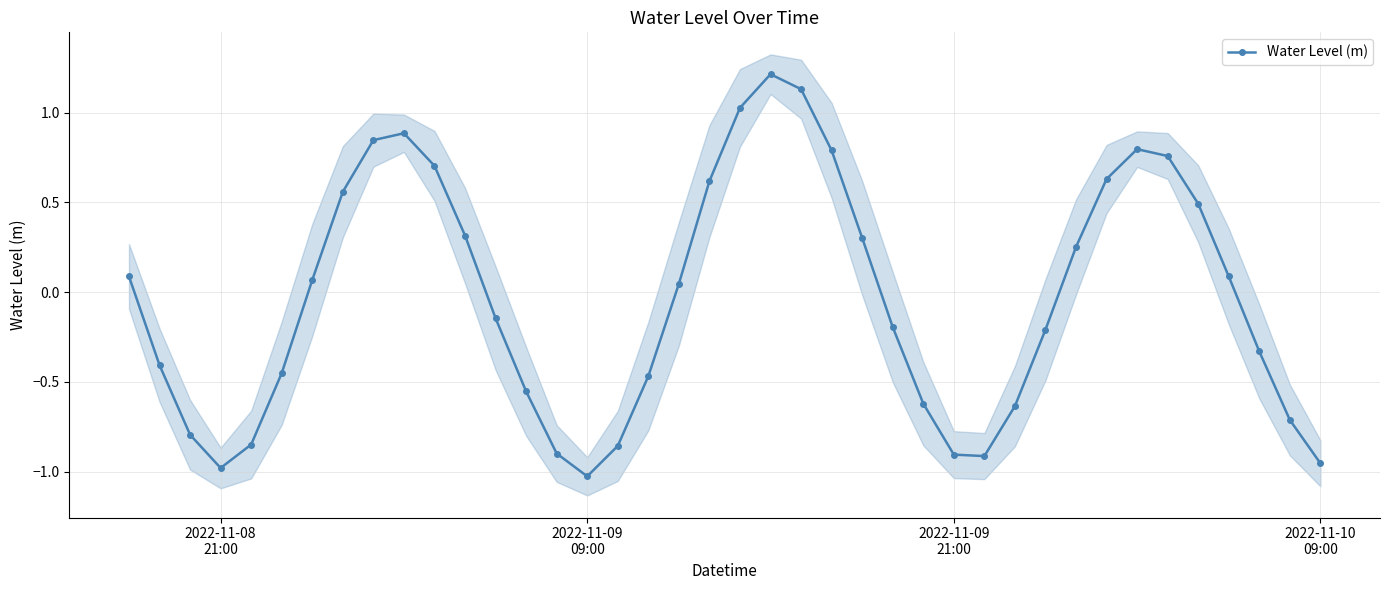

True or false: Water Level (m) has more than 2 interior local peaks.

True